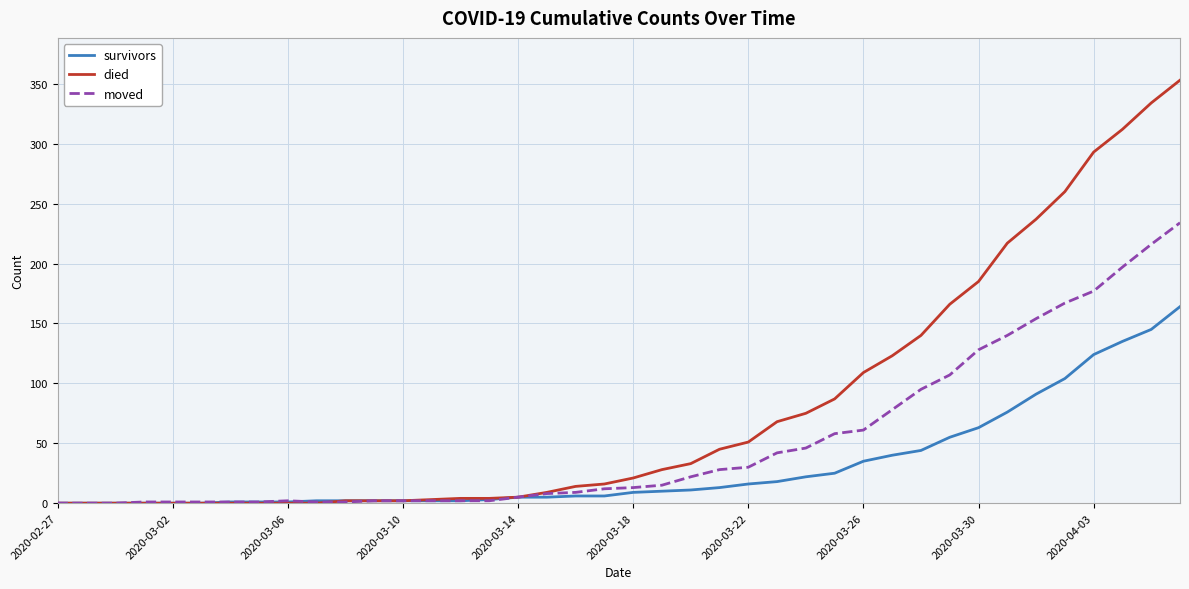

Which series has the largest range (max minus min)?

died